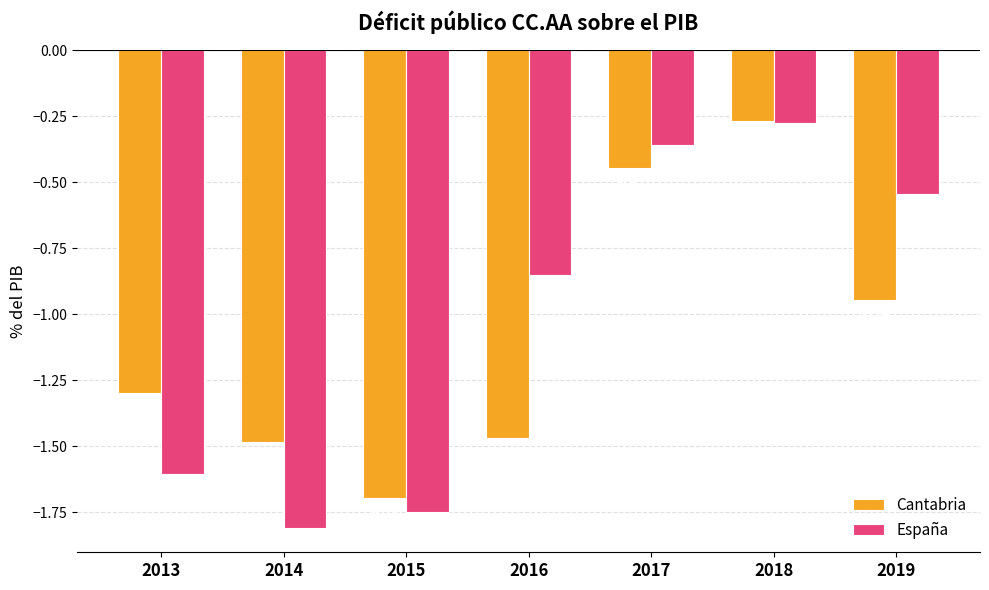

How many bars are there in each group?

2